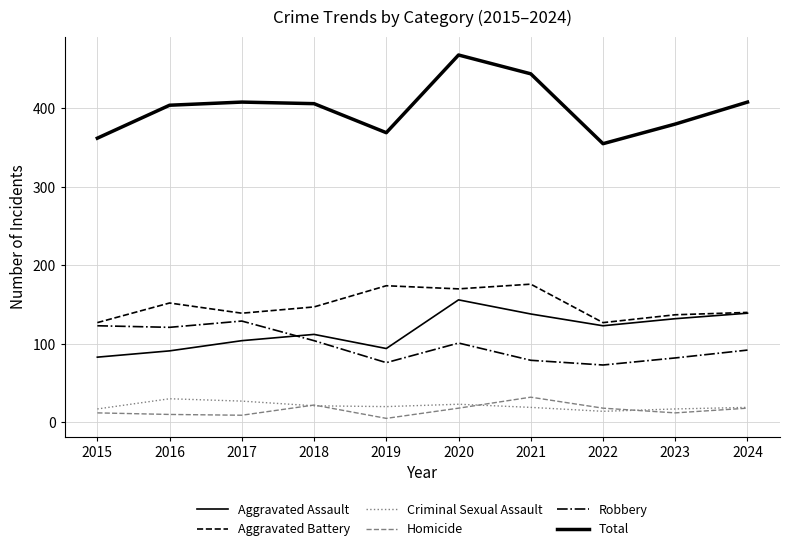

In Homicide, how many points are lower than both neighbors (excluding endpoints)?

3